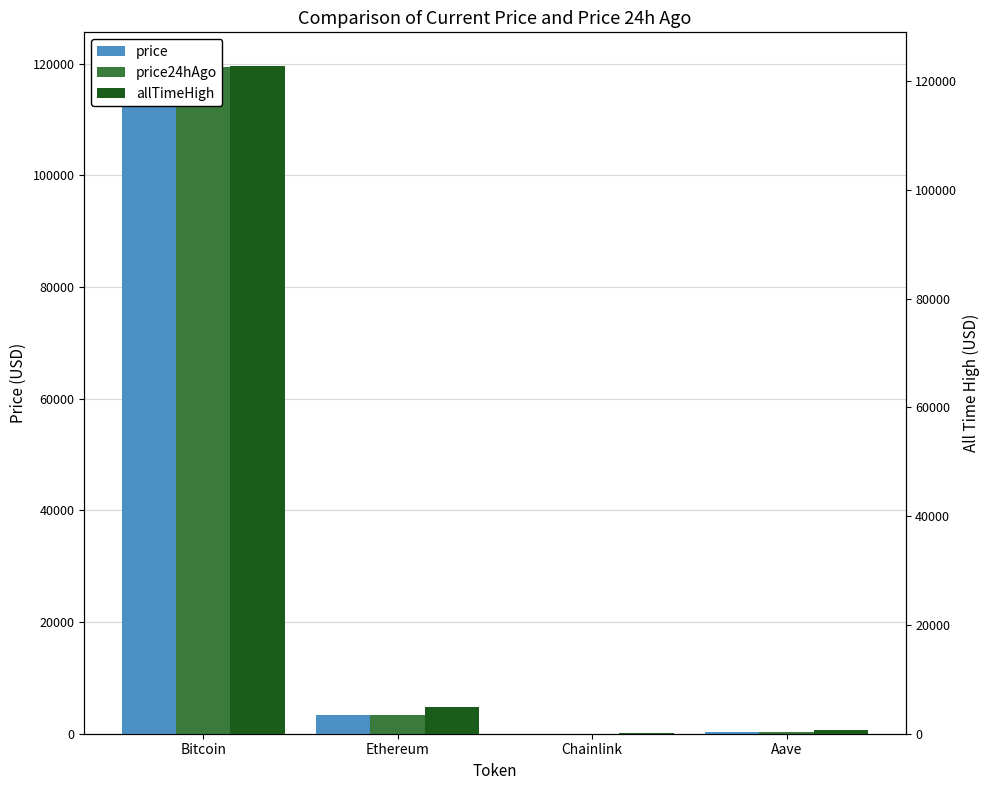

The allTimeHigh series shows 4878.3 at Ethereum. True or false?

True